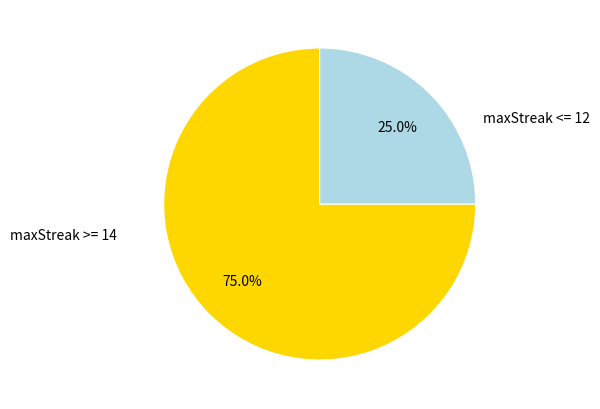

Which has a higher value, maxStreak >= 14 or maxStreak <= 12?

maxStreak >= 14